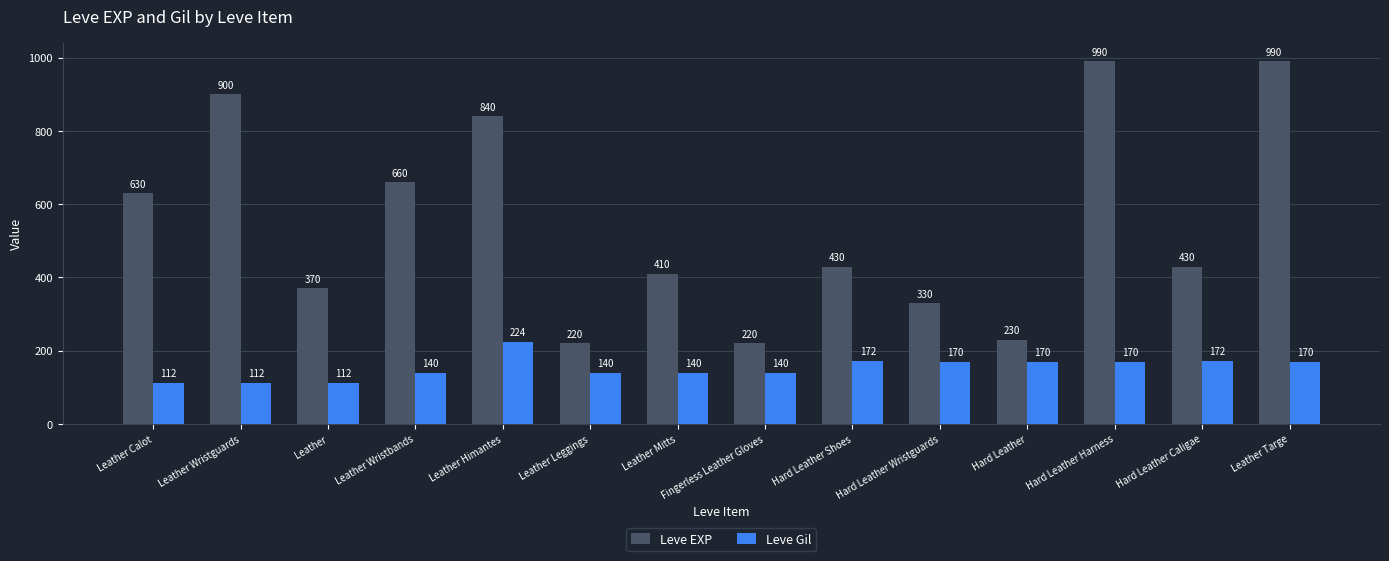

What is the total value across all series at Leather Targe?

1160